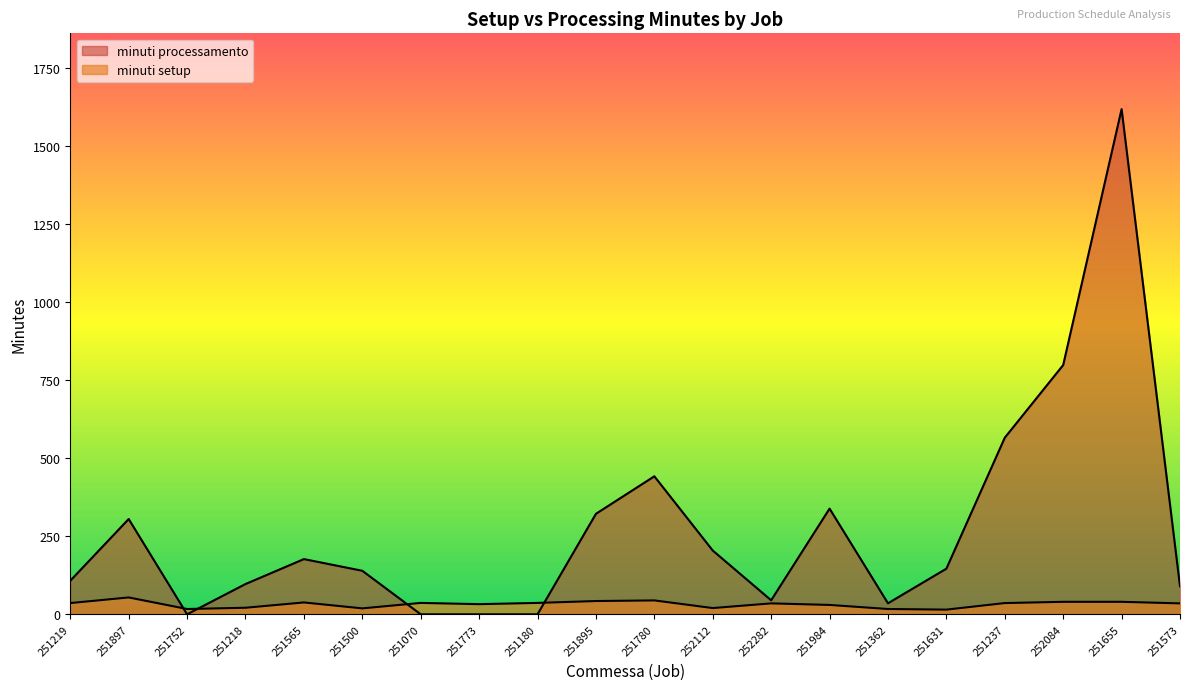

What is the label of the 7th point from the left?

251070